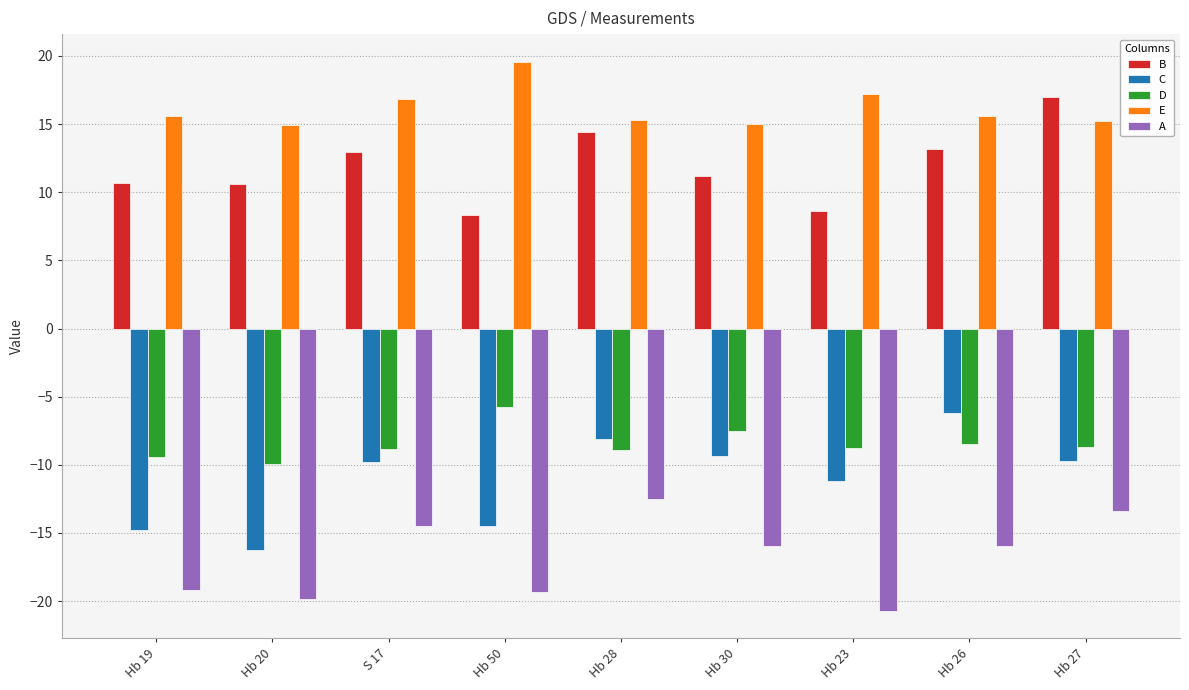

Between Hb 30 and Hb 27, which series saw the biggest shift?

B